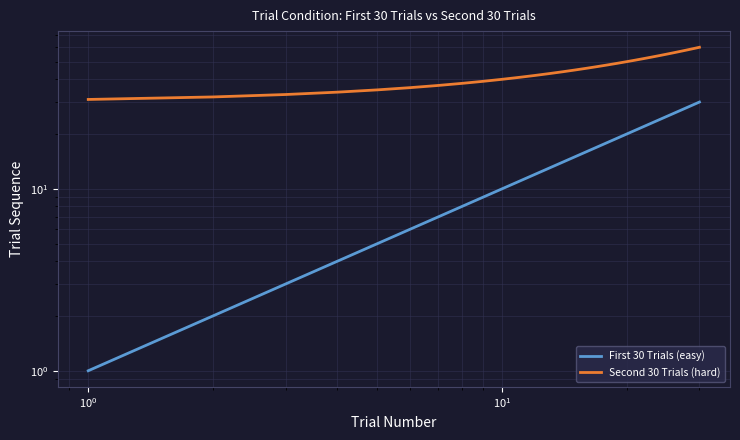

How many values in the Second 30 Trials (hard) series exceed 46?

14